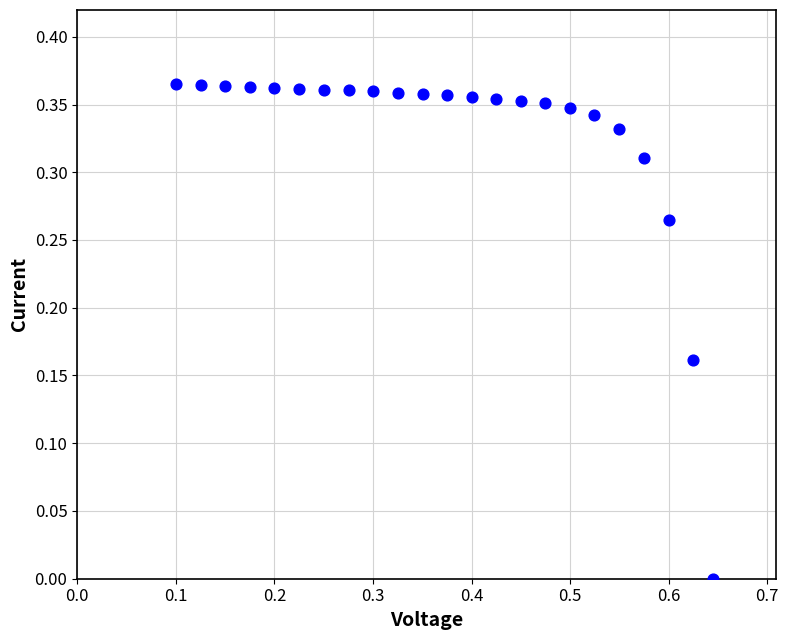

What is the range of X values (max minus min)?

0.5